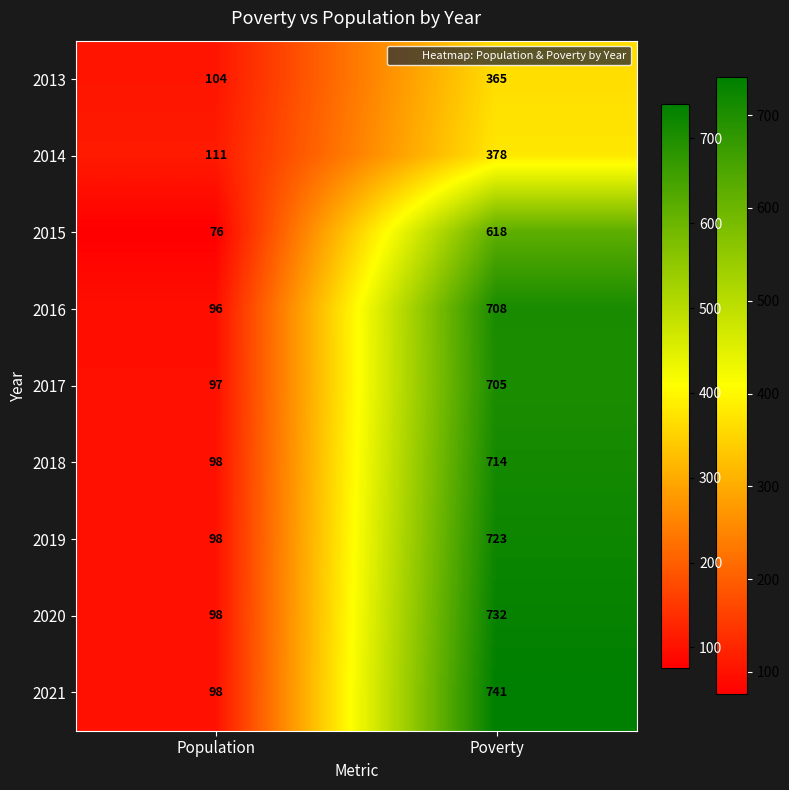

Reading left to right, list all the values displayed in this chart.

2013: Population=104	Poverty=365
2014: Population=111	Poverty=378
2015: Population=76	Poverty=618
2016: Population=96	Poverty=708
2017: Population=97	Poverty=705
2018: Population=98	Poverty=714
2019: Population=98	Poverty=723
2020: Population=98	Poverty=732
2021: Population=98	Poverty=741